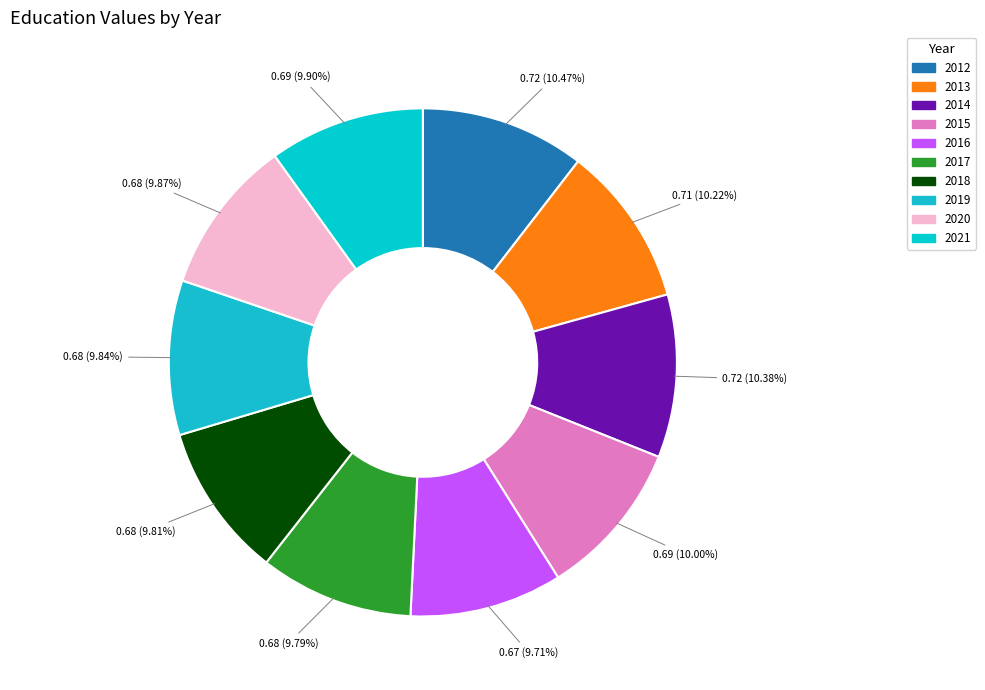

True or false: 2015 accounts for 10% of the total.

True